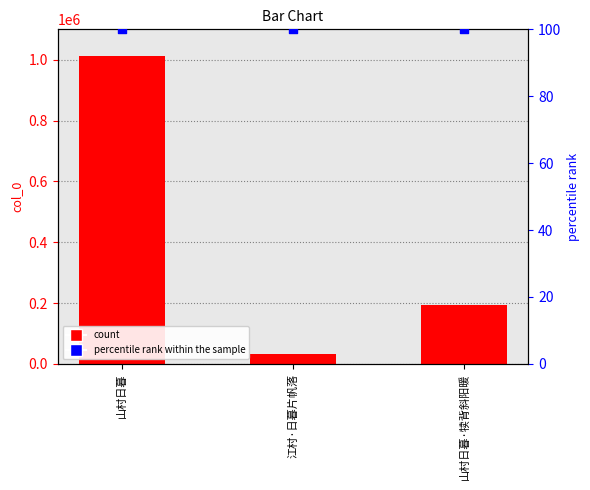

What is the total value across all series at 山村日暮?

1013612